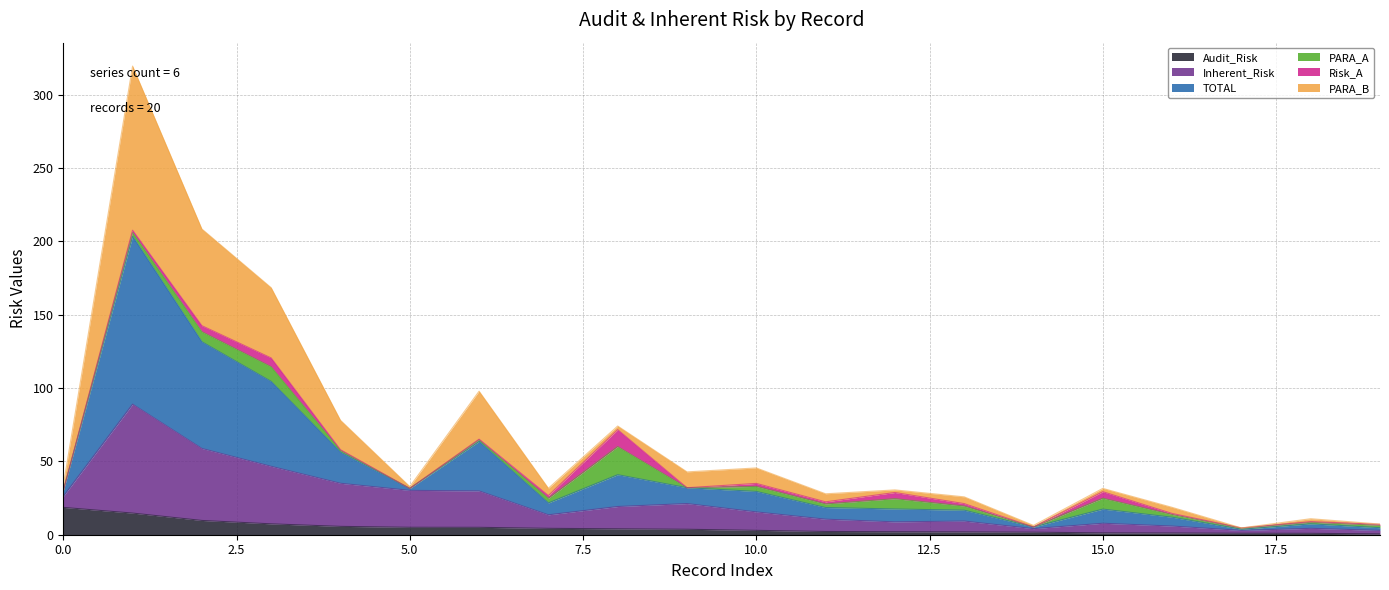

What is the maximum value for Audit_Risk?

18.6